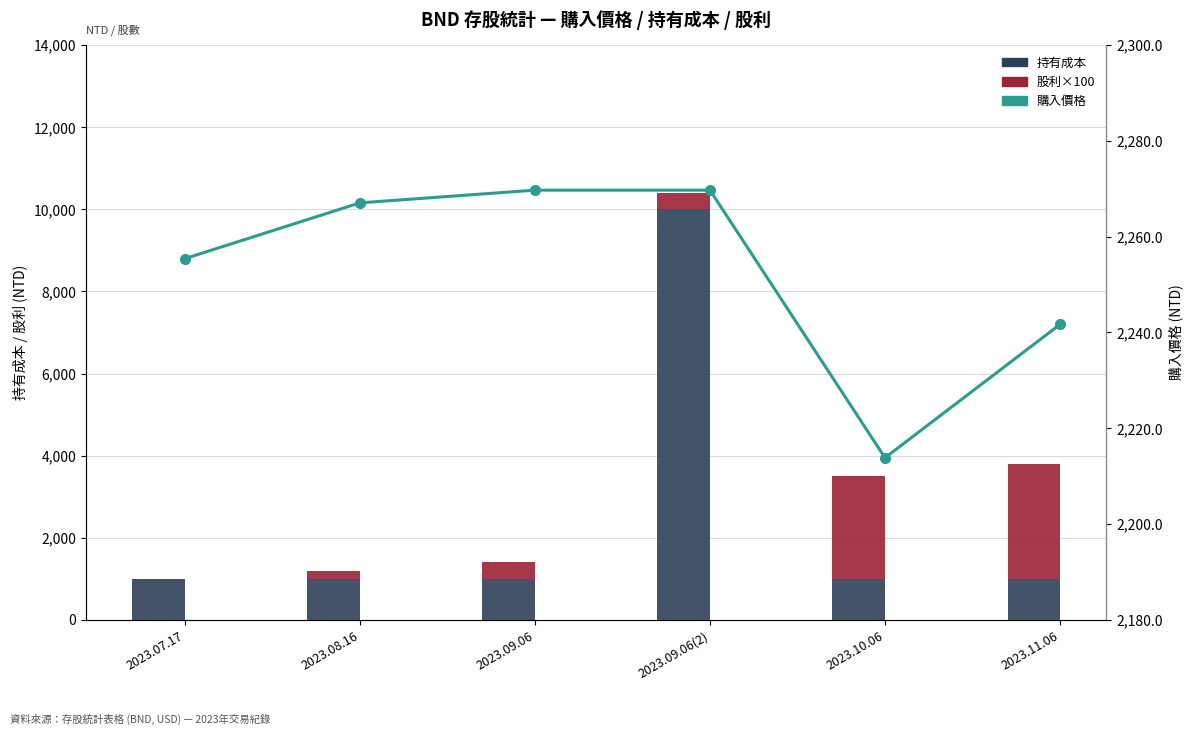

True or false: 購入價格 has a value of 2213.8 at 2023.10.06.

True